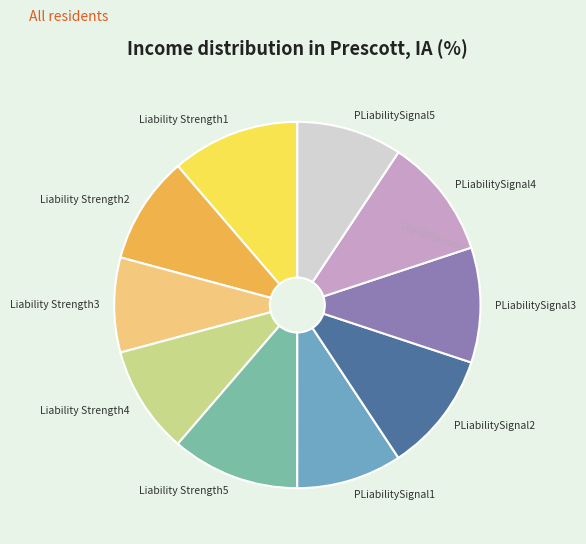

How many slices are in this pie chart?

10